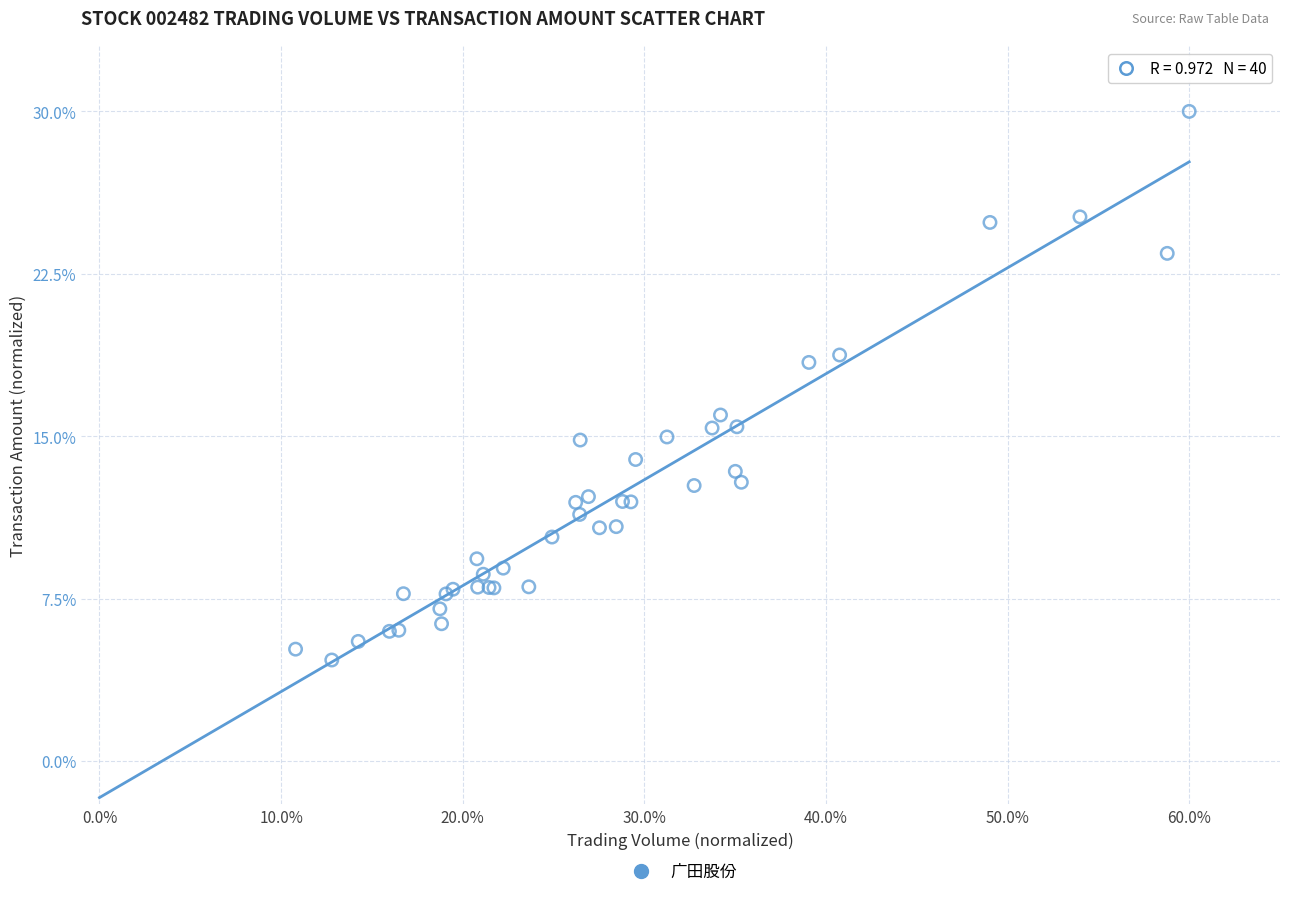

What Y value in the scatter plot is closest to 17?

16.0